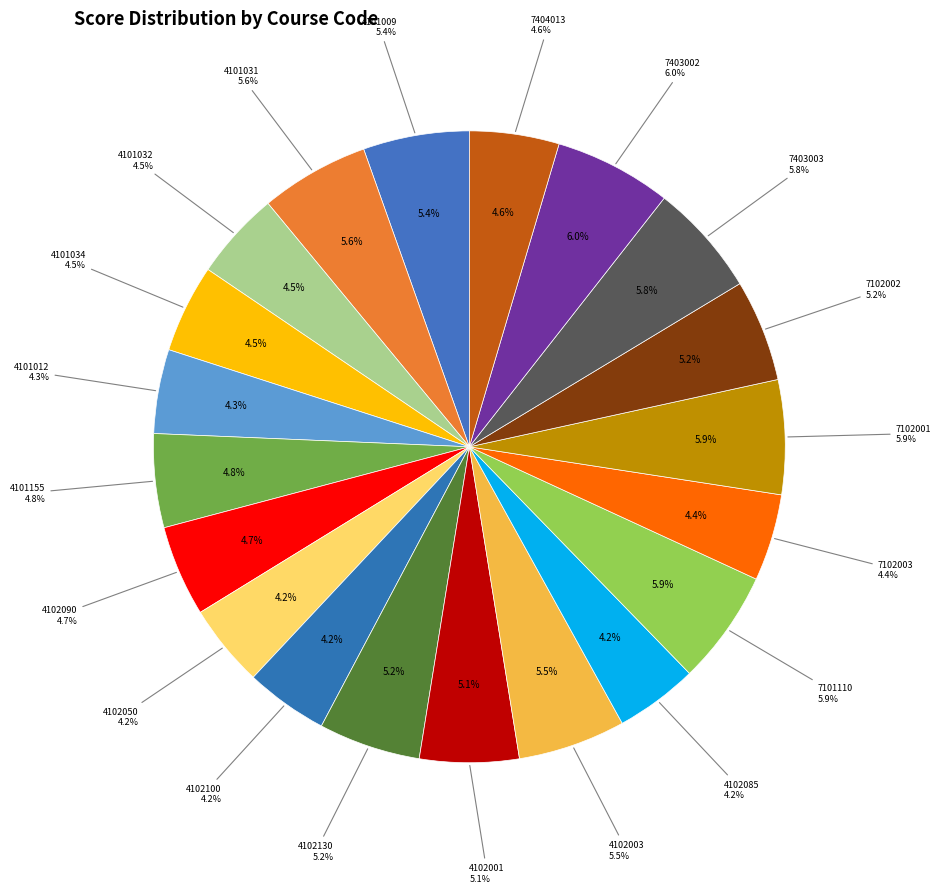

To the nearest percent, what portion does 4101012 represent?

4%